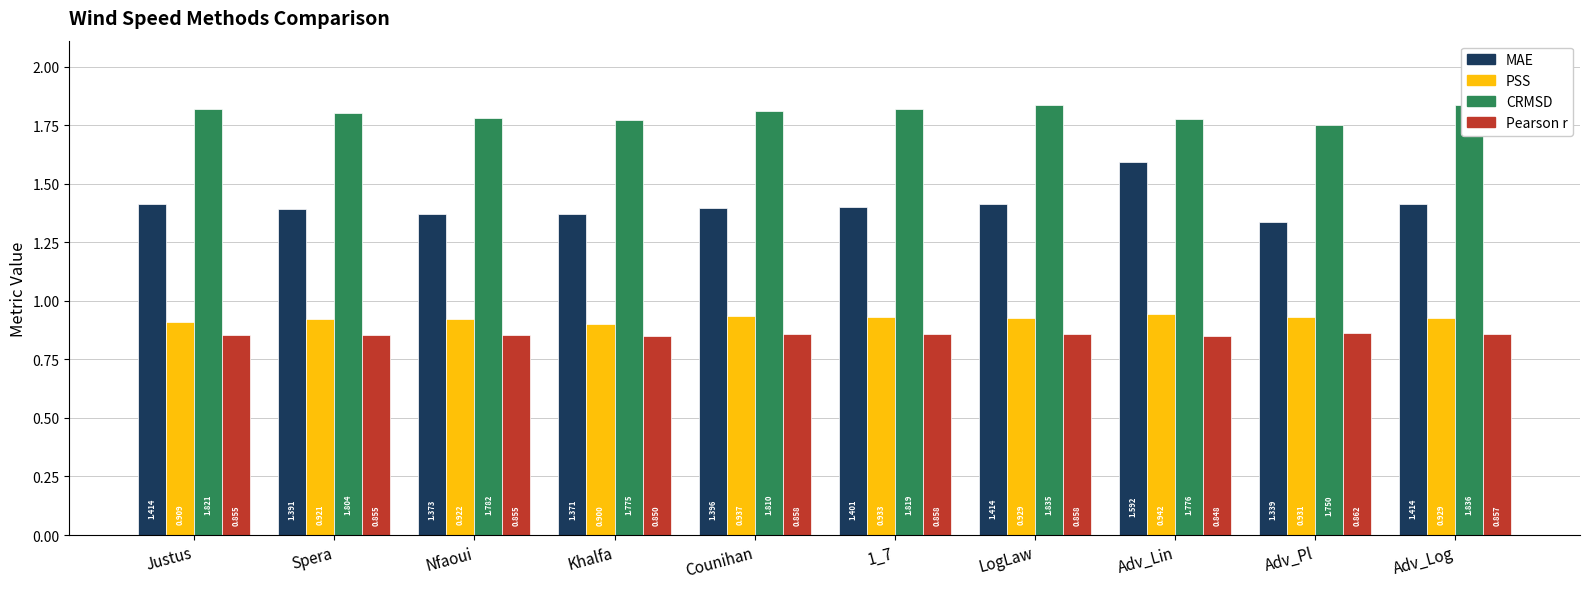

Reading right to left, transcribe all the data shown in this chart.

MAE: 1.4	1.3	1.6	1.4	1.4	1.4	1.4	1.4	1.4	1.4
PSS: 0.9	0.9	0.9	0.9	0.9	0.9	0.9	0.9	0.9	0.9
CRMSD: 1.8	1.8	1.8	1.8	1.8	1.8	1.8	1.8	1.8	1.8
Pearson r: 0.9	0.9	0.8	0.9	0.9	0.9	0.9	0.9	0.9	0.9